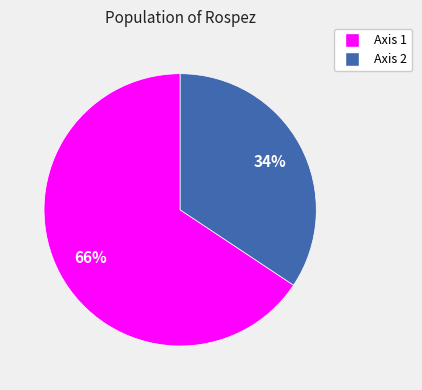

How many slices are in this pie chart?

2